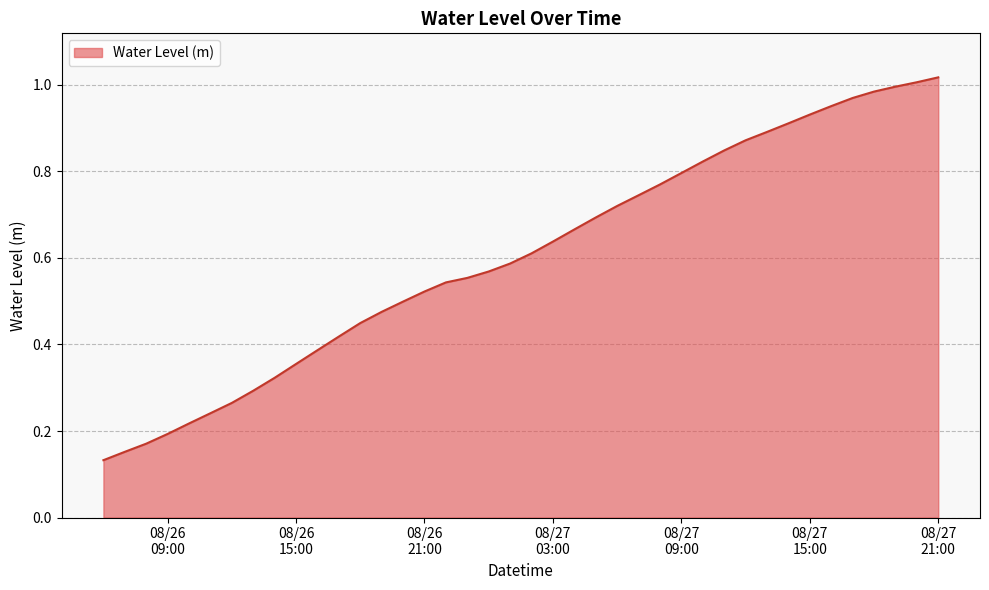

How many lines are shown in the chart?

1